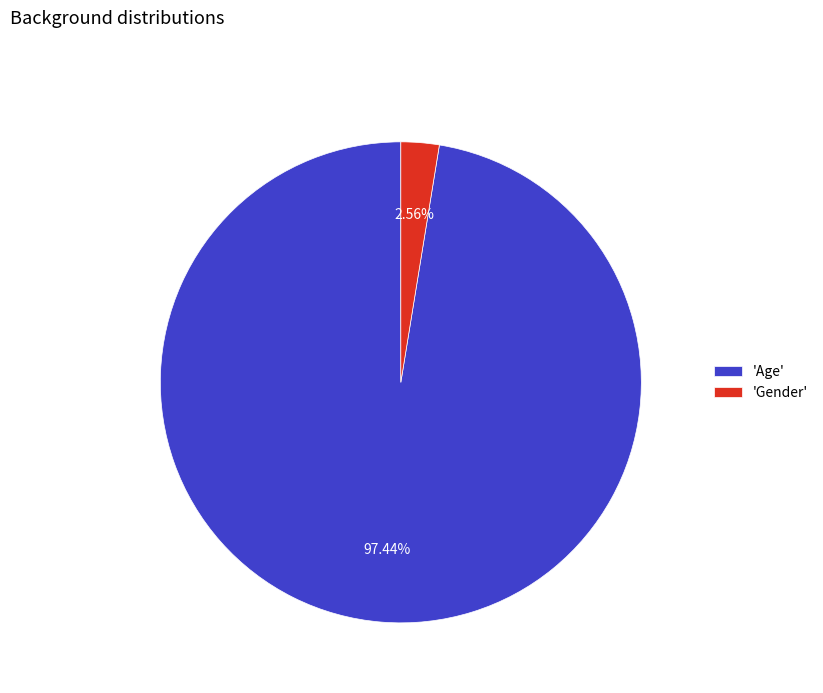

Is there any slice that represents more than half of the pie?

Yes